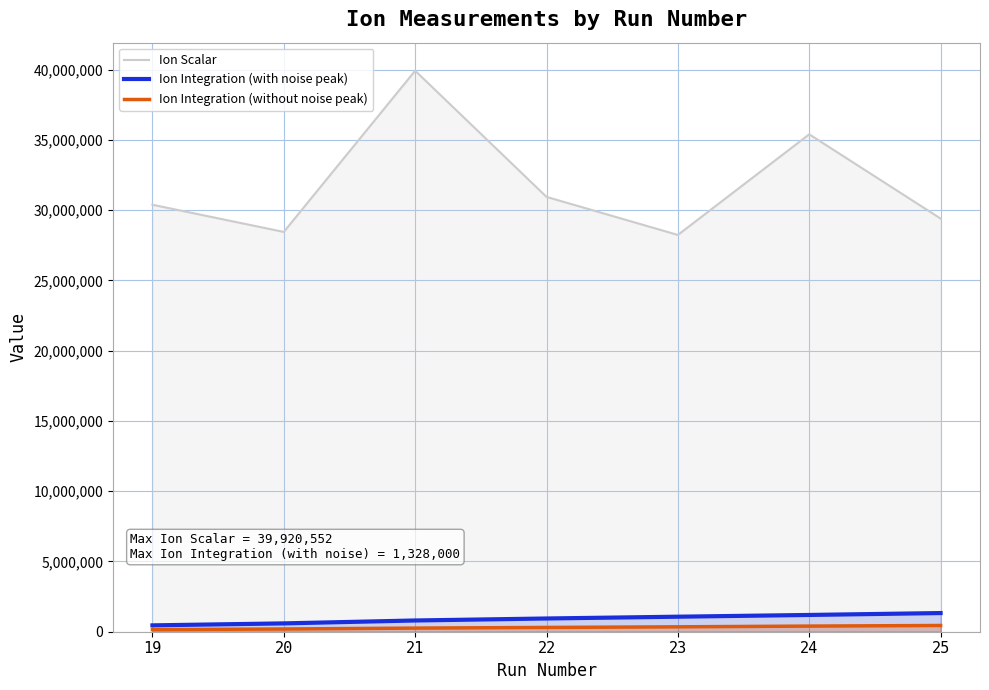

True or false: Ion Integration (without noise peak) and Ion Scalar intersect in this chart.

False